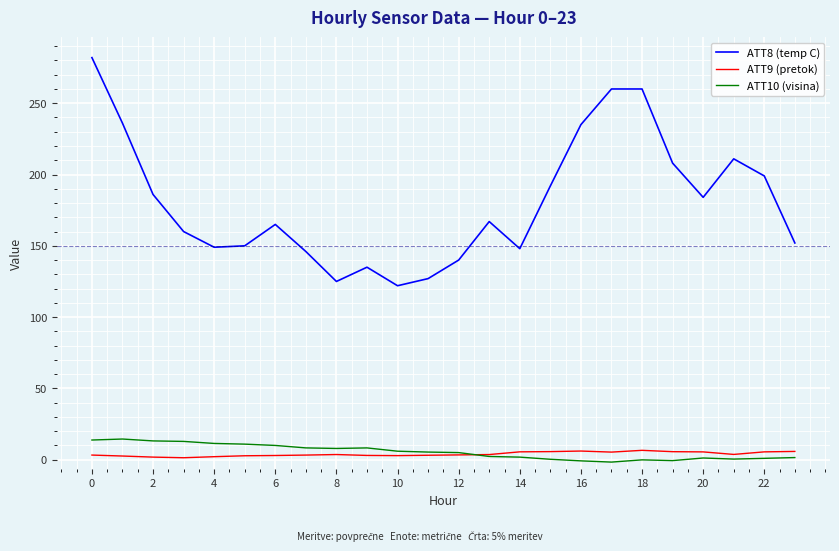

Rank the series by their maximum value, from highest to lowest.

ATT8 (temp C), ATT10 (visina), ATT9 (pretok)